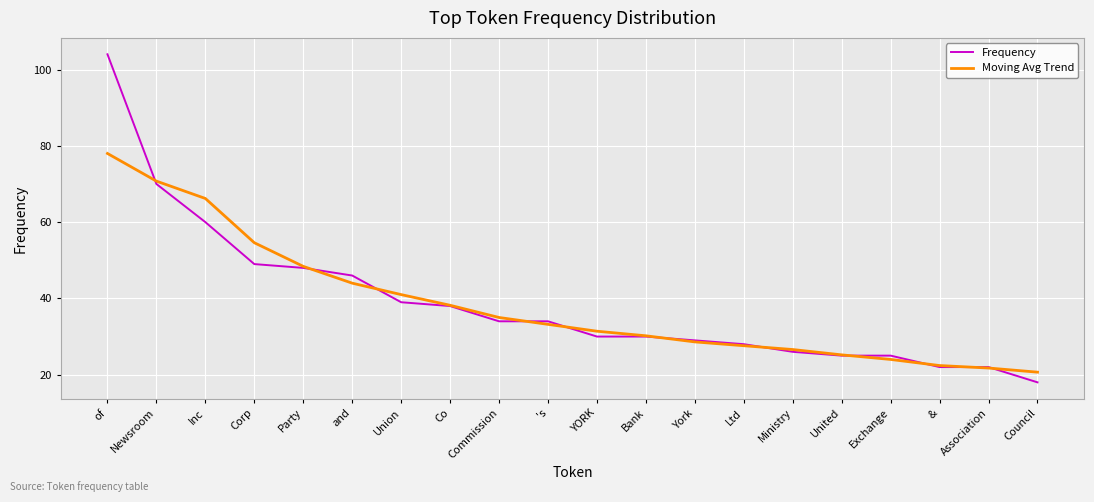

Count the number of data series in this chart.

2